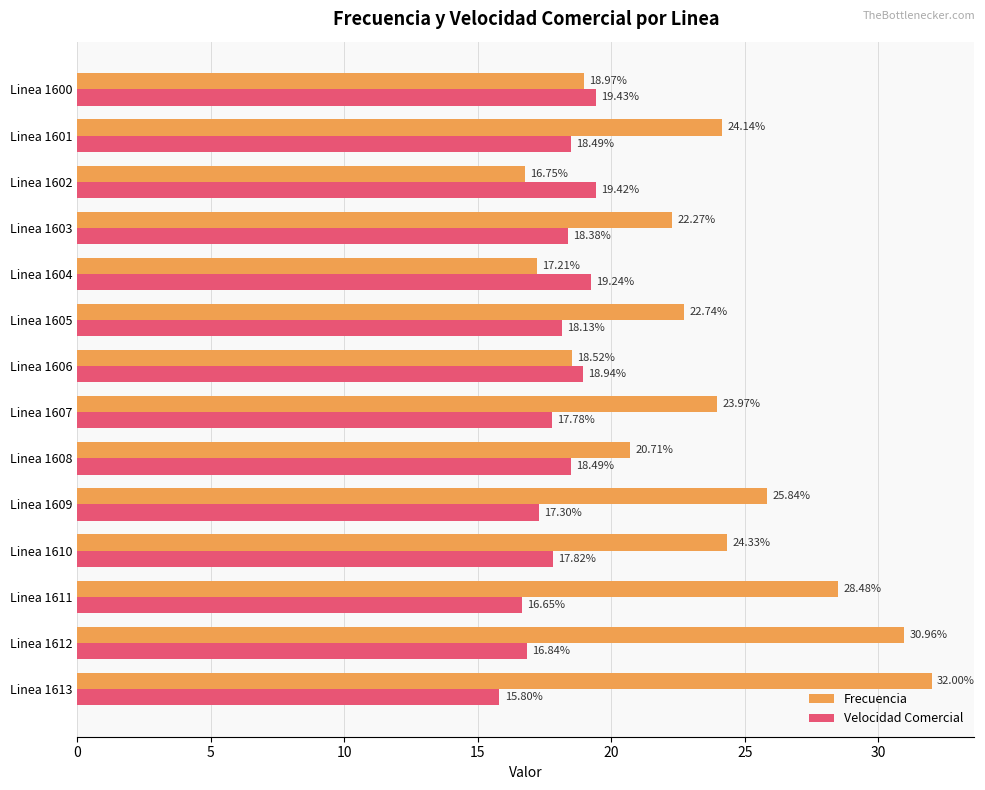

What is the sum of the Frecuencia values at Linea 1605 and Linea 1602?

39.5